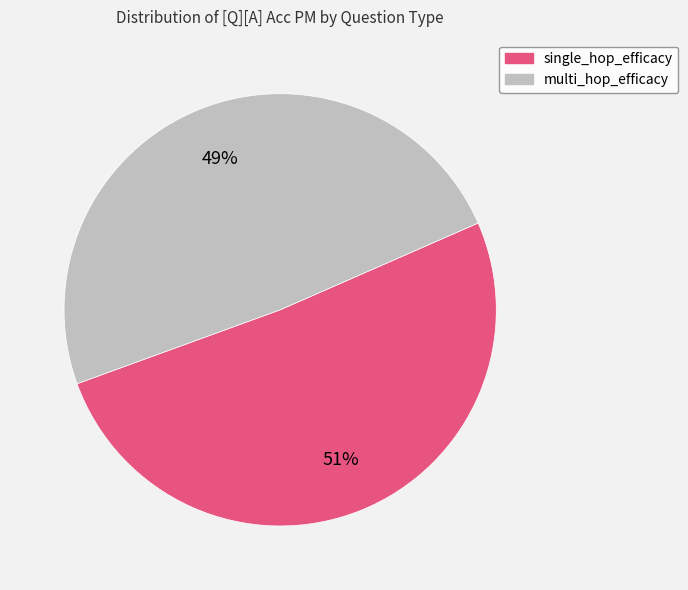

What is the smallest slice in the pie chart?

multi_hop_efficacy